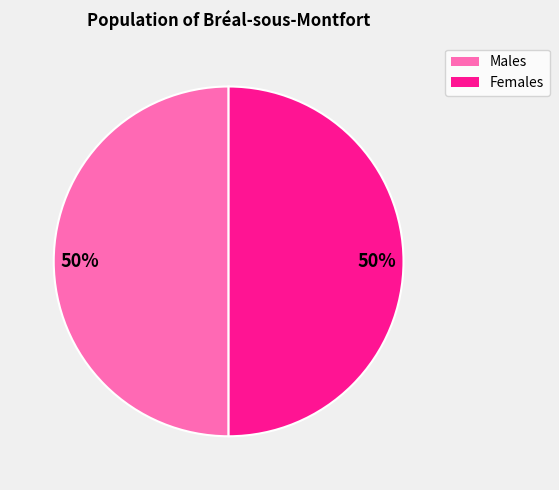

Count the number of slices in the pie.

2